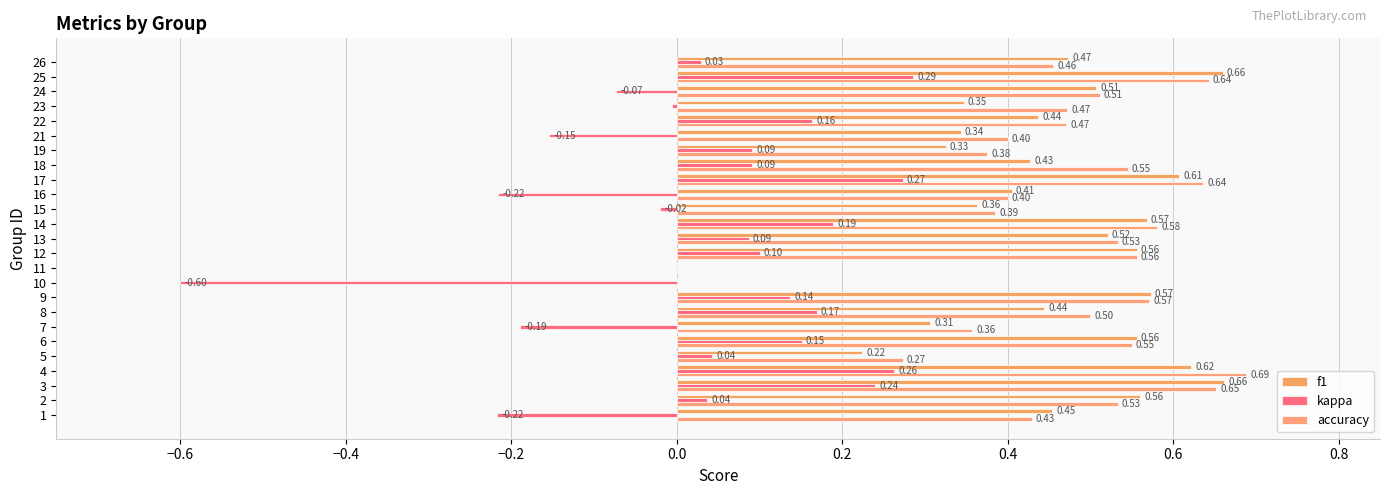

How many values in the accuracy series exceed 0?

23